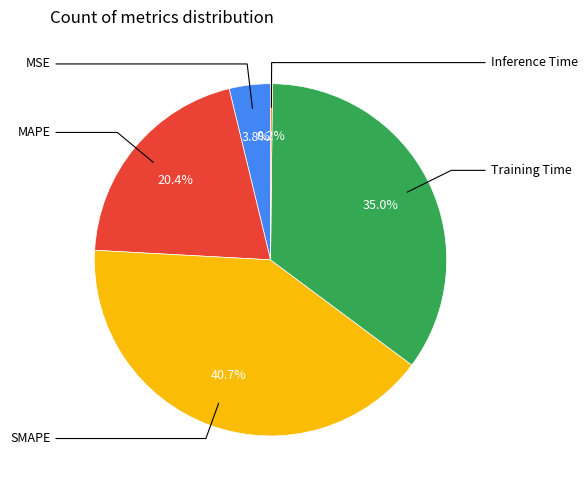

Does any single category account for the majority?

No